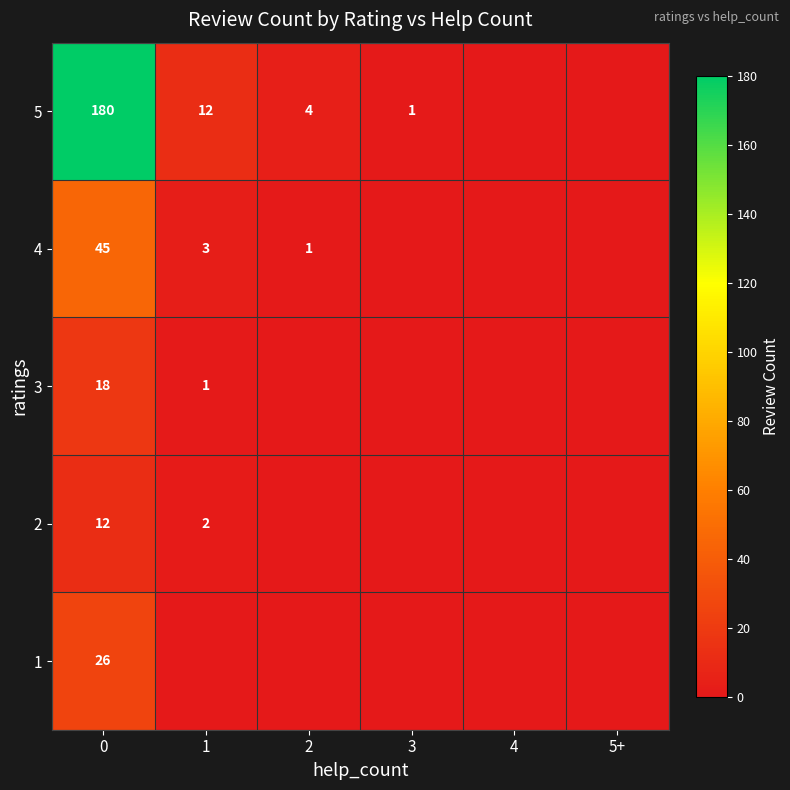

Is it true that 5 equals 20 at 1?

False